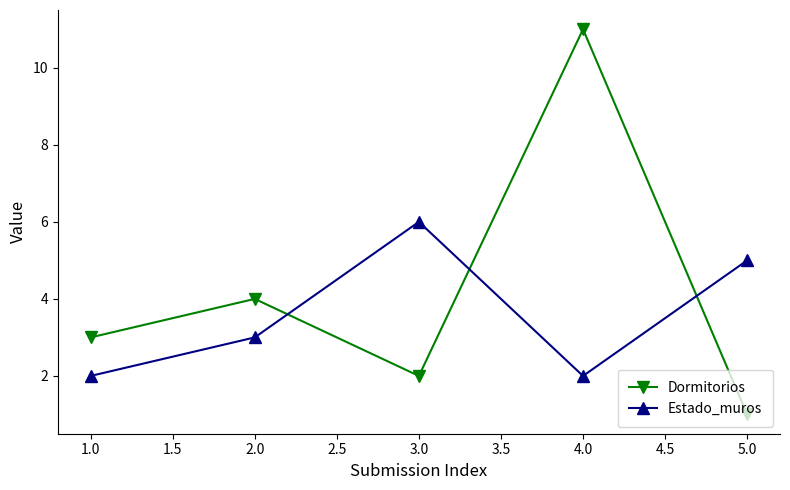

Between which two adjacent categories do Dormitorios and Estado_muros first intersect?

2.0 and 3.0